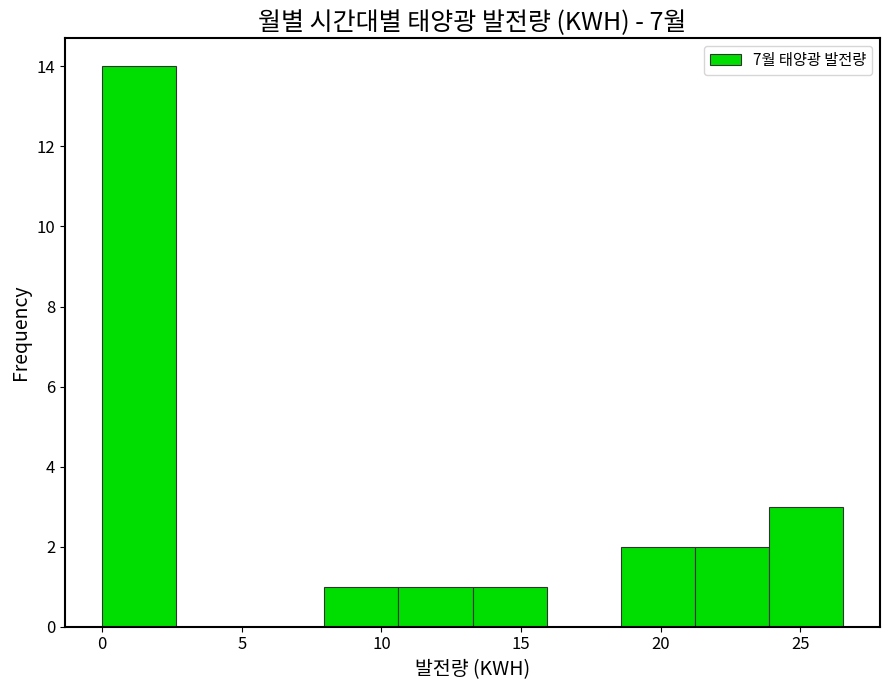

Over which range of the x-axis is the bar tallest?

0.0 to 2.5